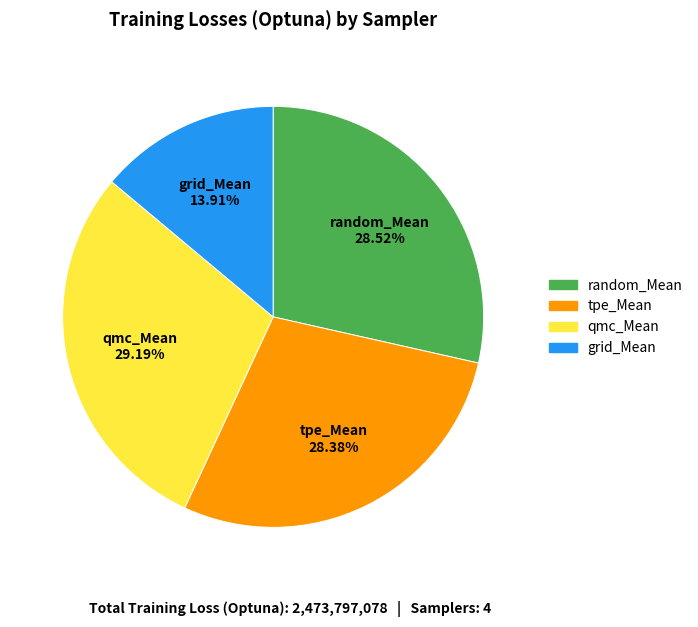

True or false: random_Mean accounts for 29% of the total.

True